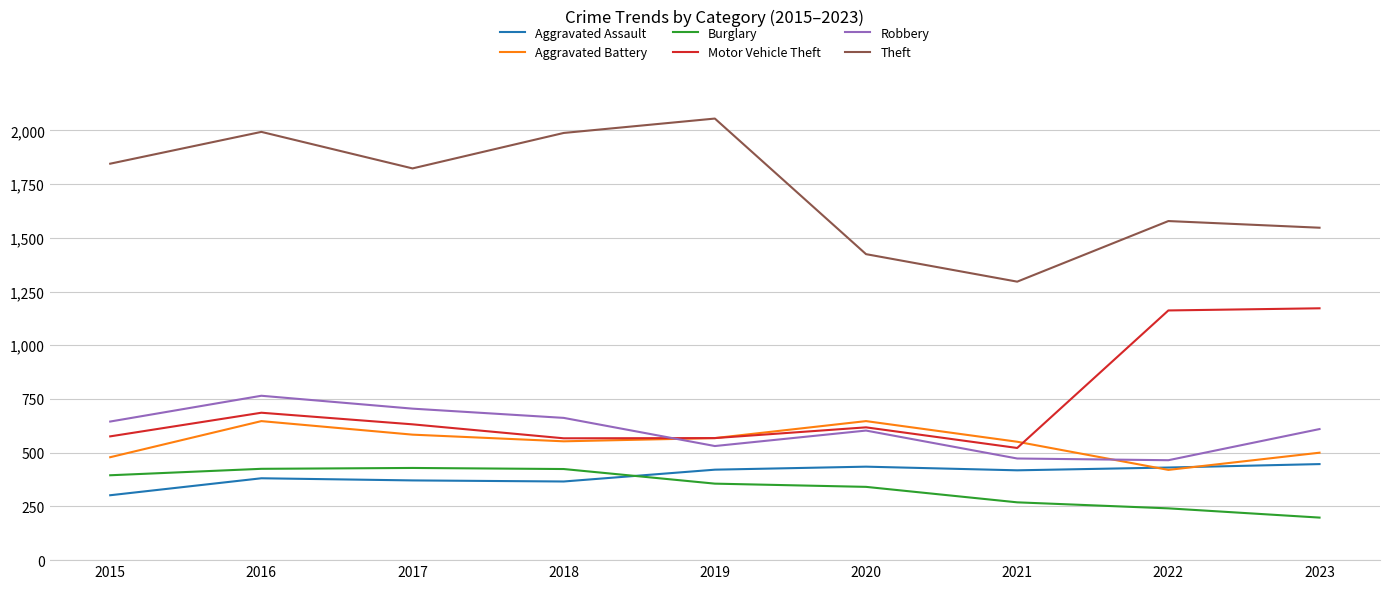

Which series changed the most between 2015 and 2020?

Theft